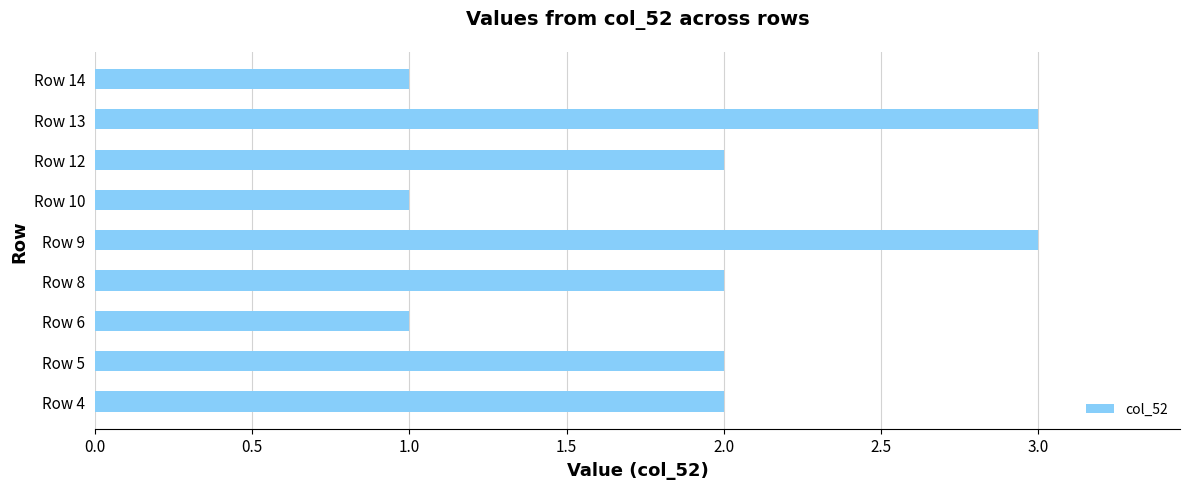

What is the average value?

2